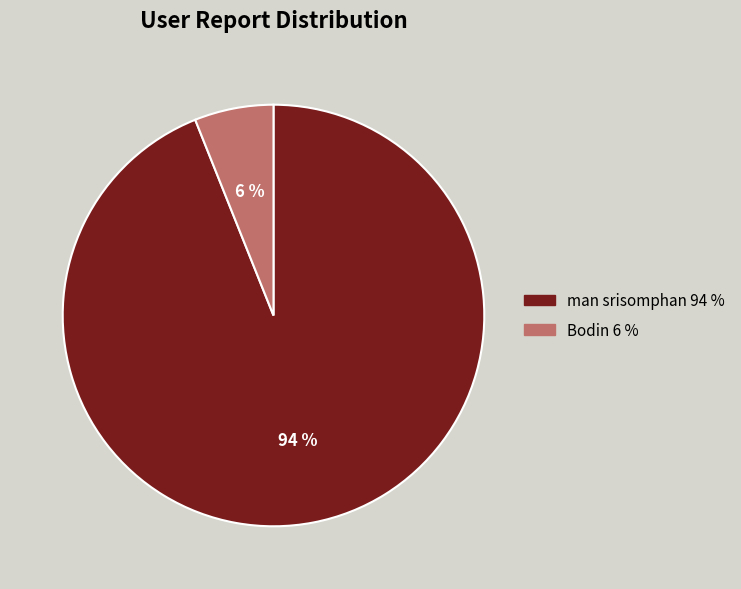

Combined, do man srisomphan and Bodin account for over 50%?

Yes